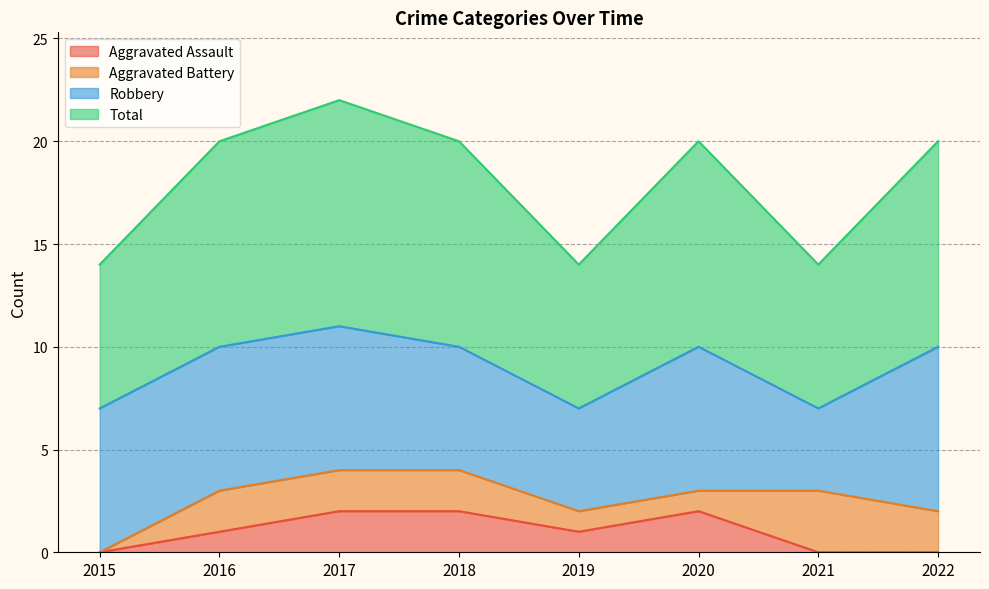

The Aggravated Assault series shows 1 at 2015. True or false?

False